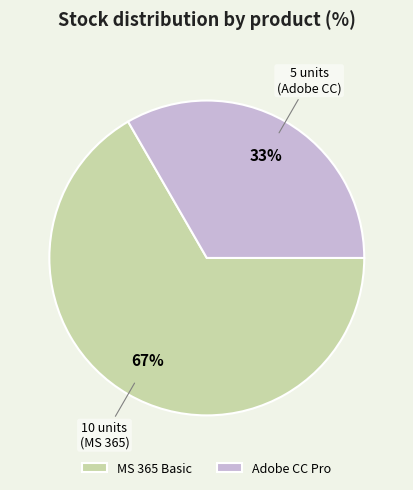

What is the majority slice?

MS 365 Basic